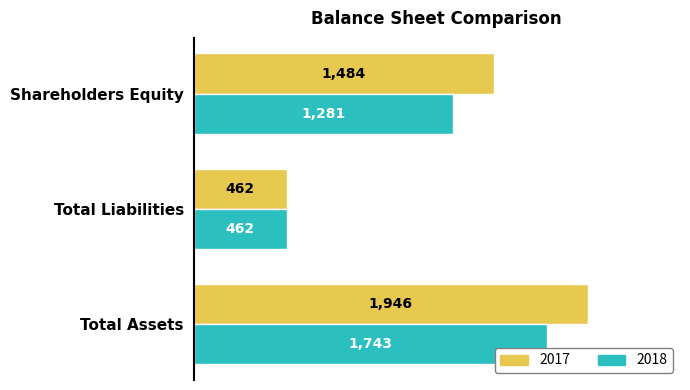

What is the spread (max minus min) of values at Total Assets?

203